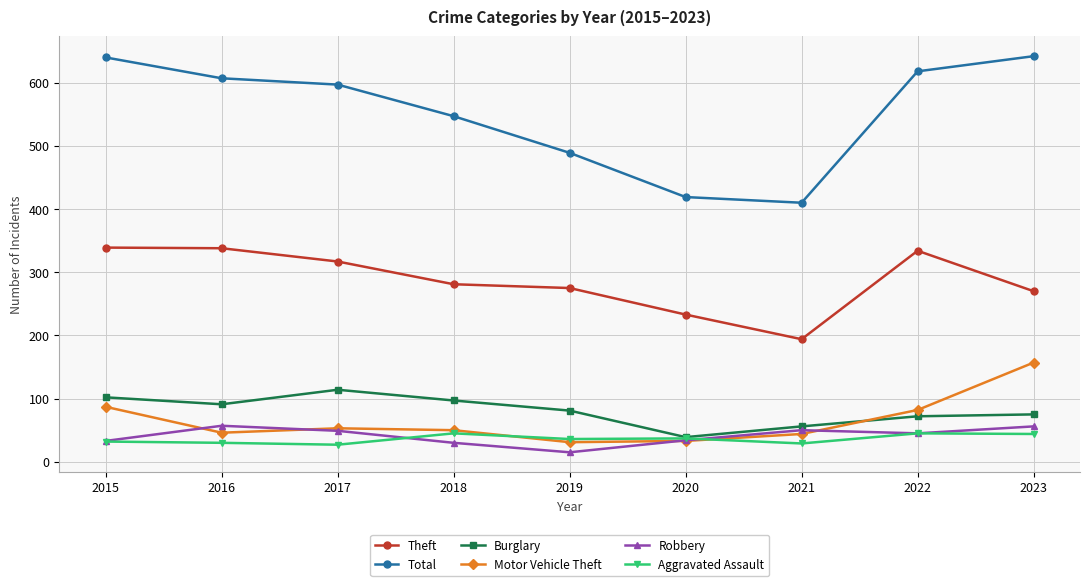

Is it true that Aggravated Assault equals 14 at 2020?

False